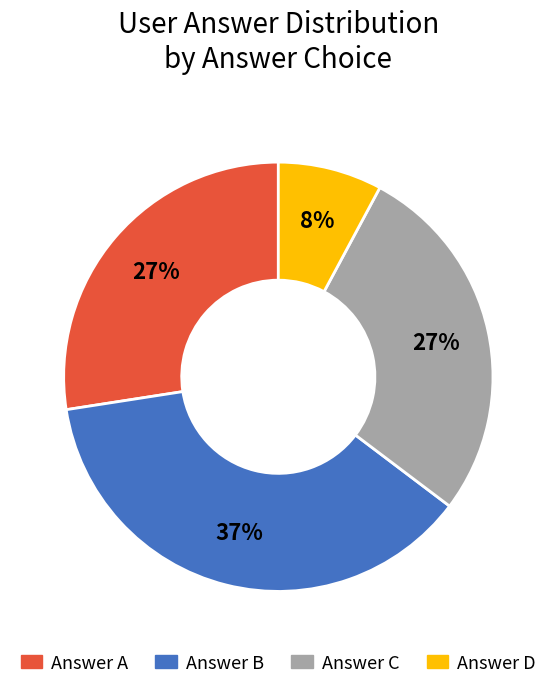

To the nearest percent, what is the average slice percentage?

25%